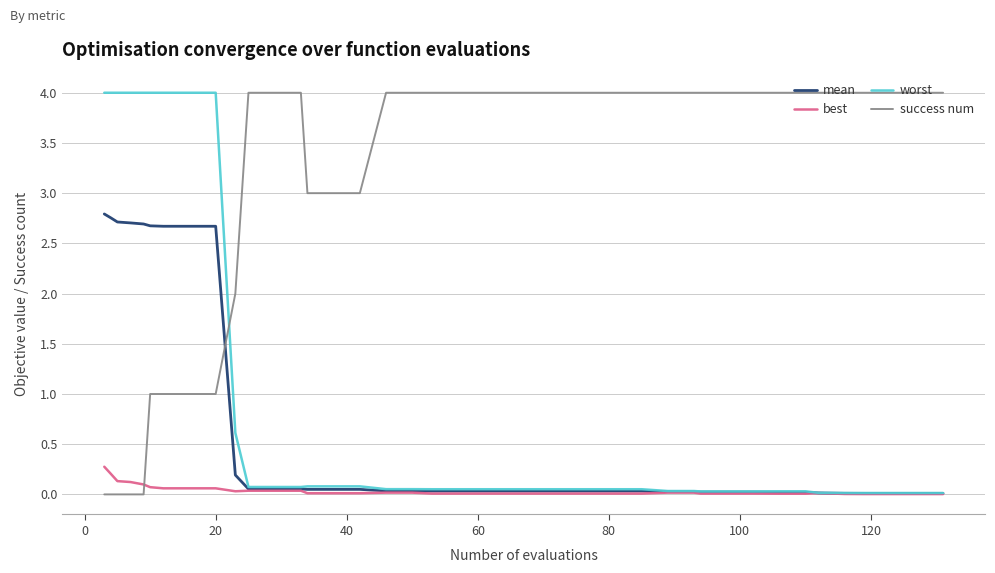

What is the greatest value displayed?

4.0